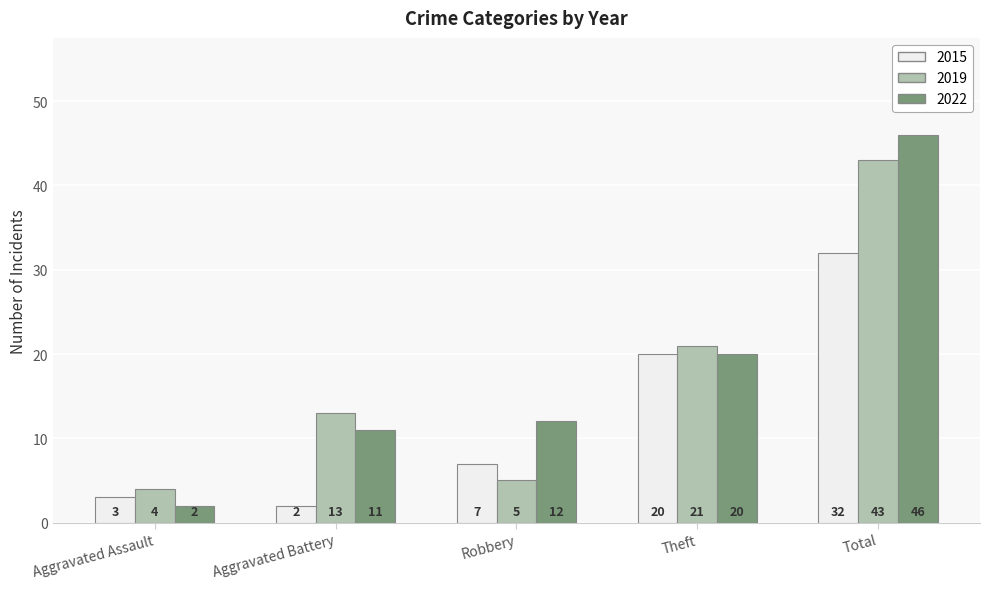

What is the greatest value displayed?

46